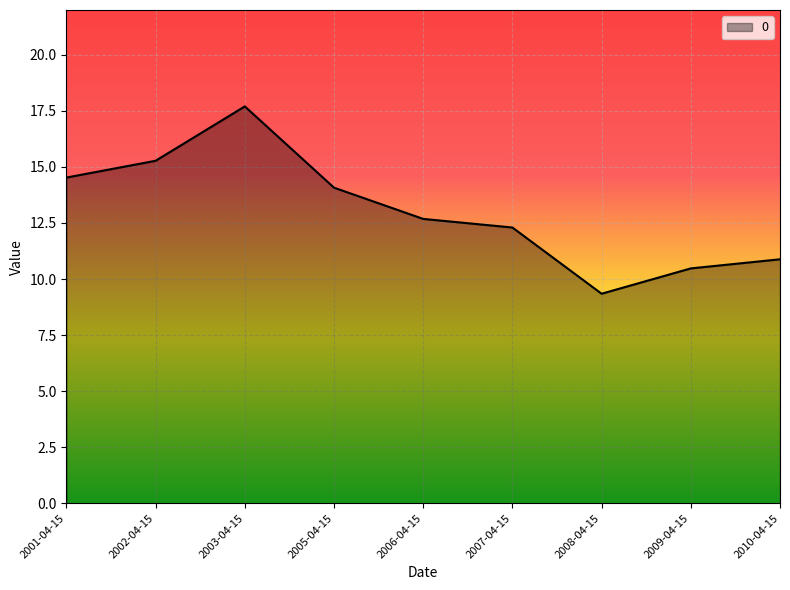

List the labels in order of value, smallest first.

2008-04-15, 2009-04-15, 2010-04-15, 2007-04-15, 2006-04-15, 2005-04-15, 2001-04-15, 2002-04-15, 2003-04-15